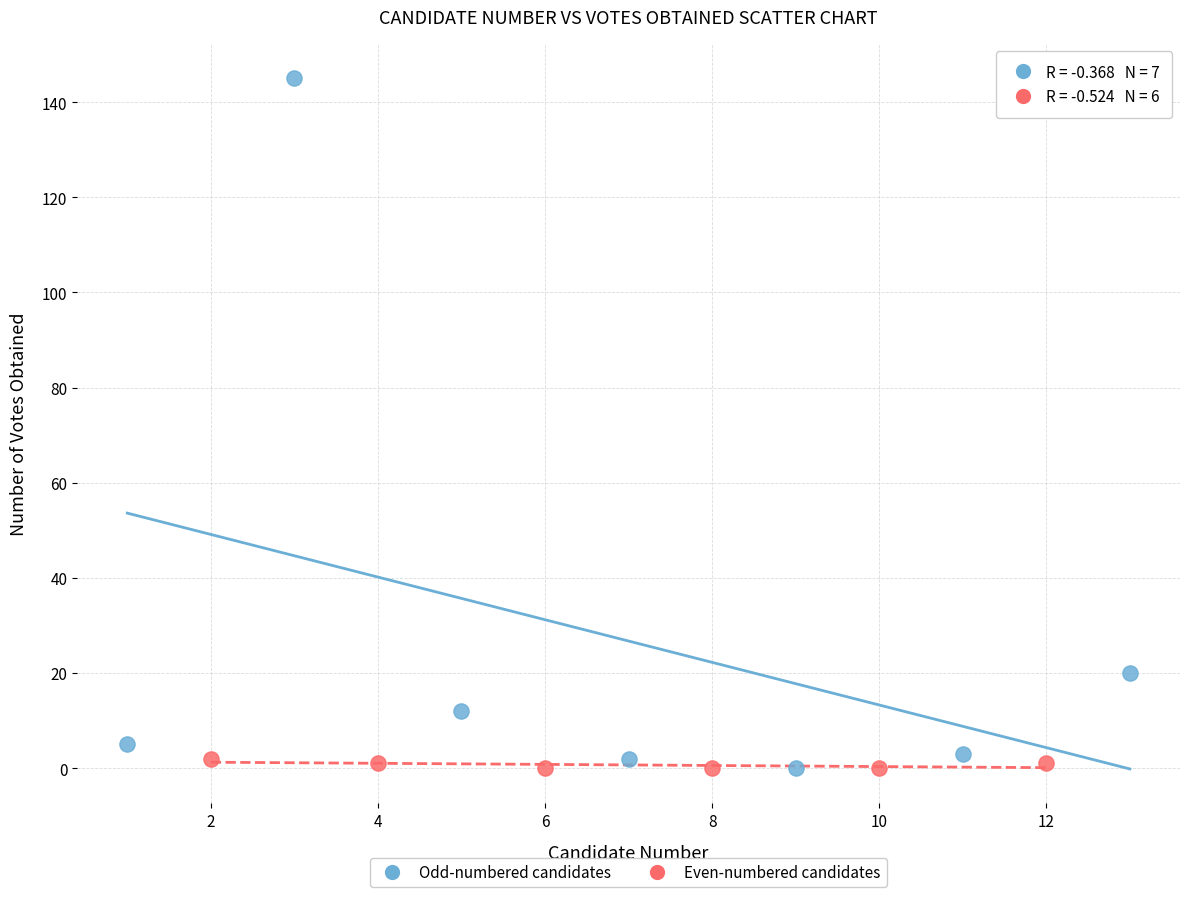

Which series reaches the maximum Y coordinate?

Odd-numbered candidates